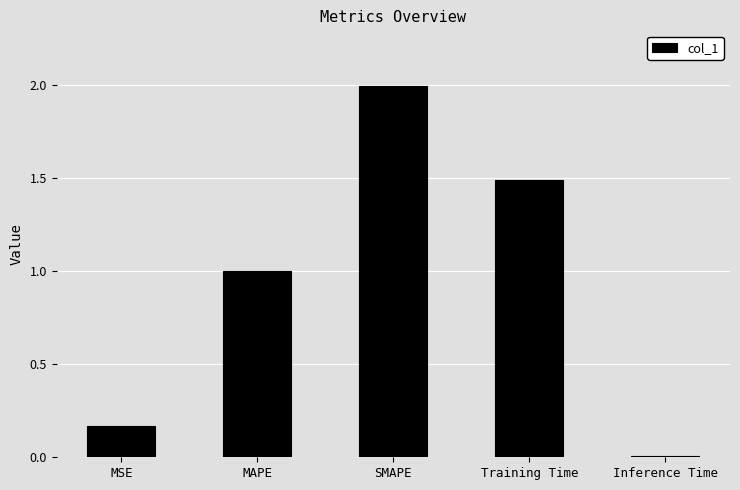

Which has a higher value, SMAPE or Inference Time?

SMAPE